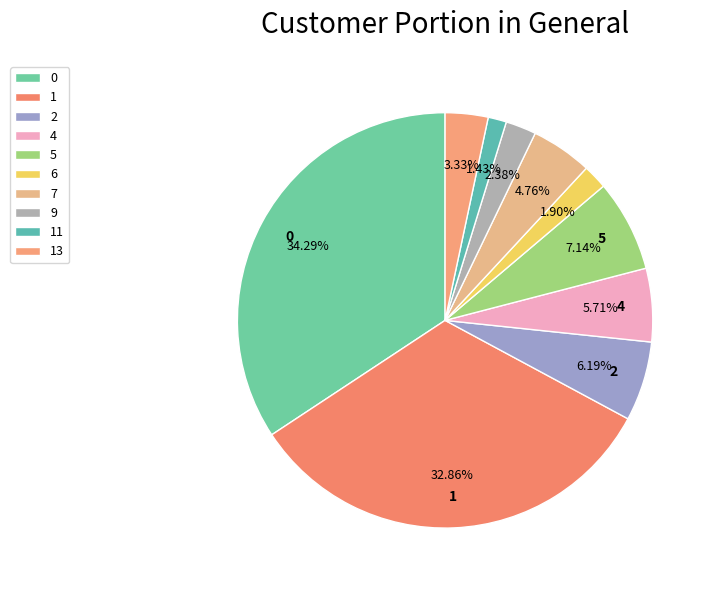

What percentage is NOT represented by 1?

67.1%